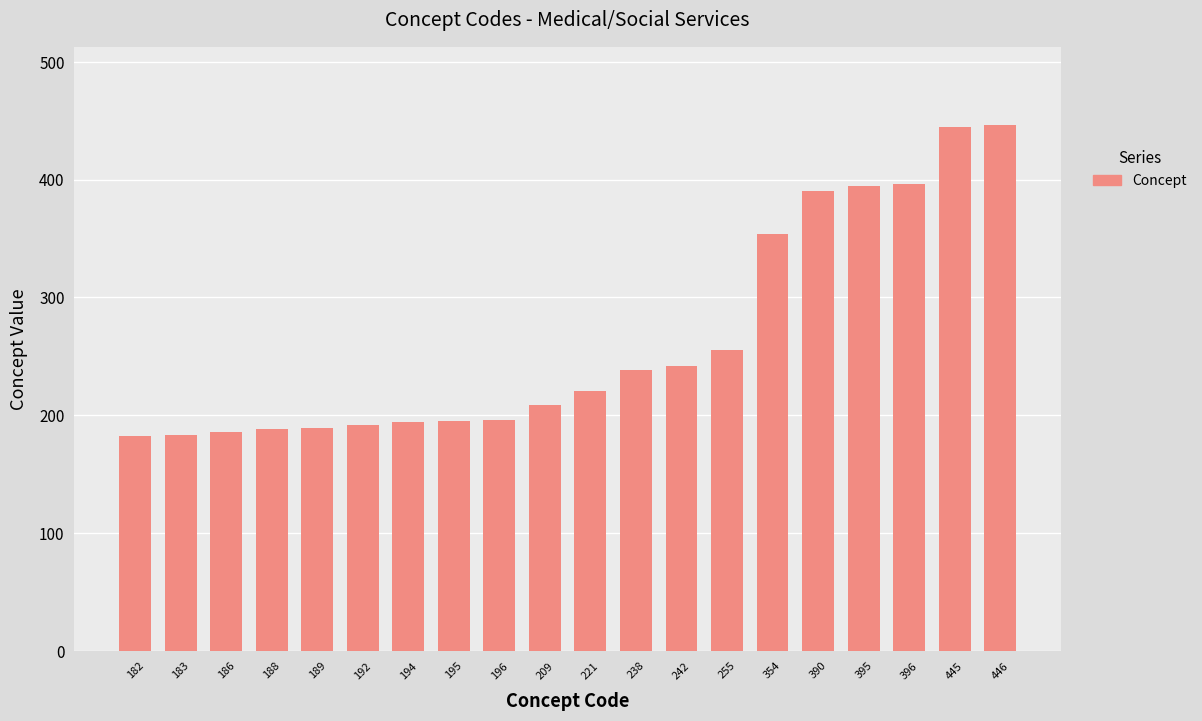

True or false: the data shows 194 at 194.

True